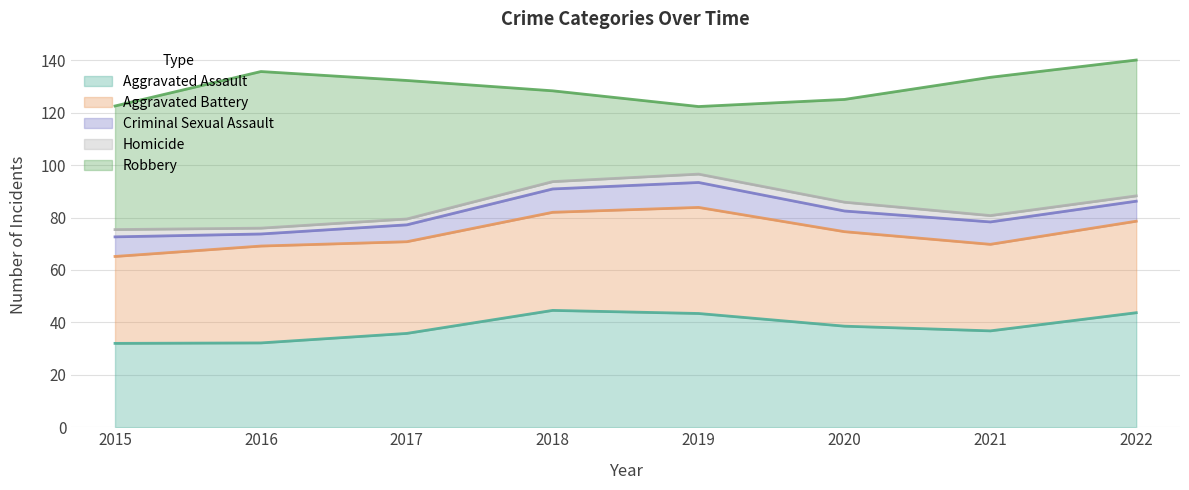

How many interior local valleys does the Aggravated Battery series have?

2